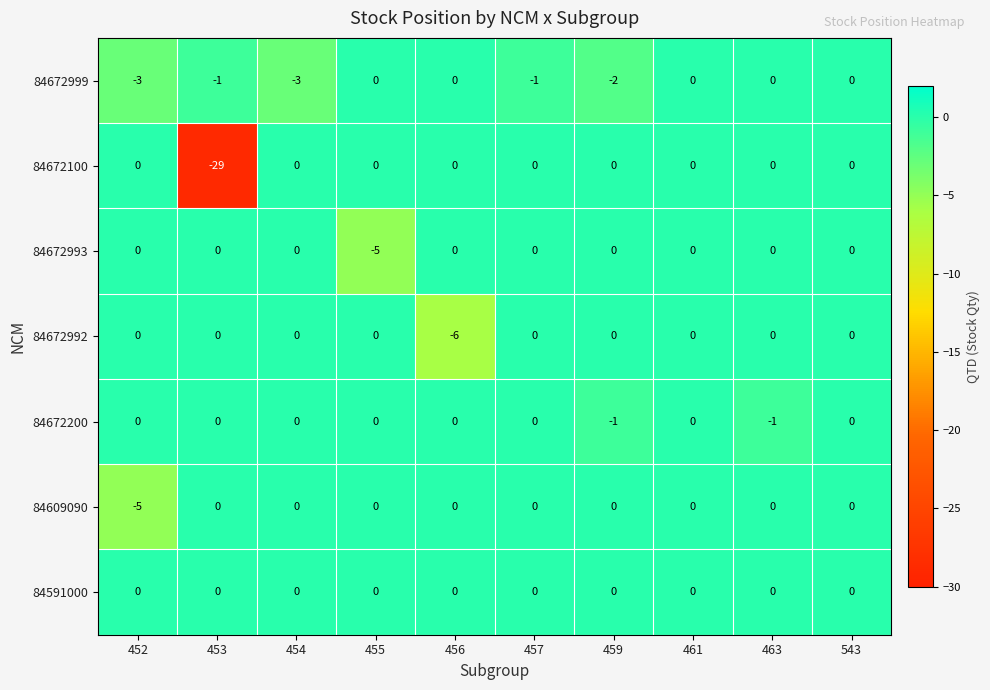

Which series has the widest spread of values?

84672100